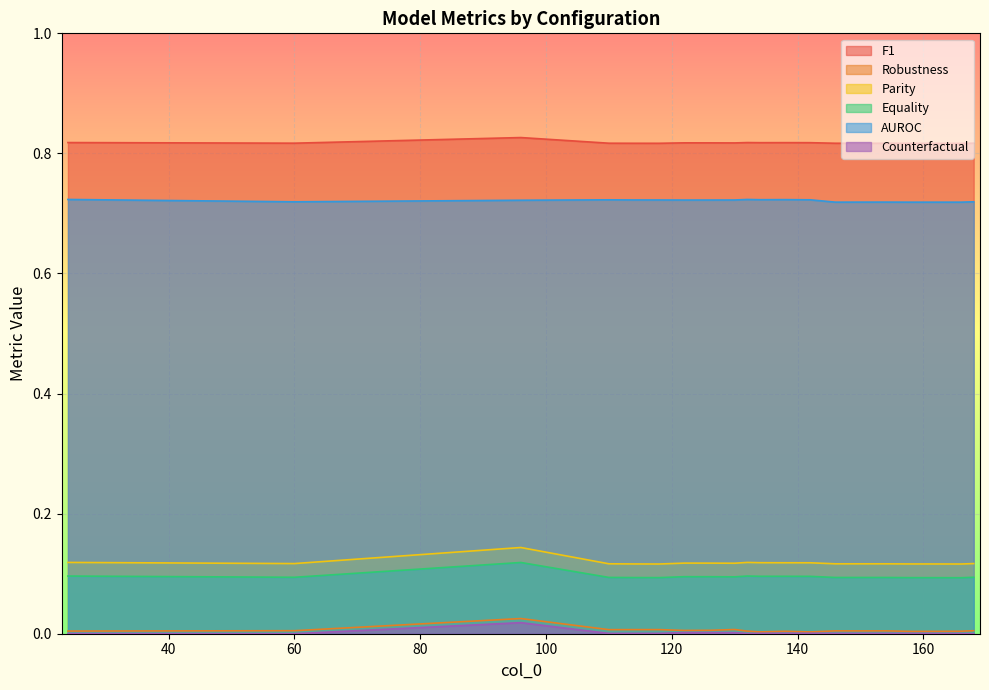

Count the number of data series in this chart.

6